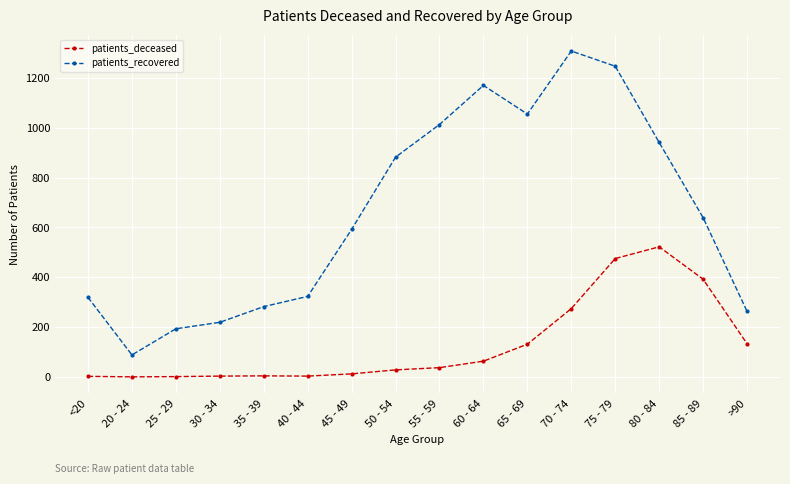

What is the greatest value displayed?

1308